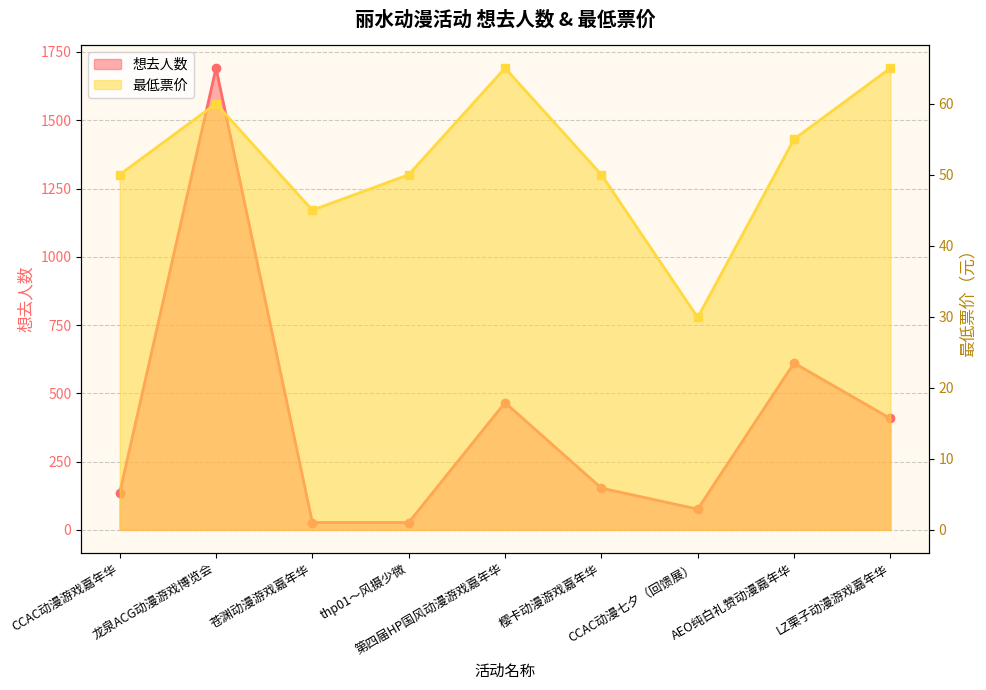

Does the chart have visible grid lines?

Yes